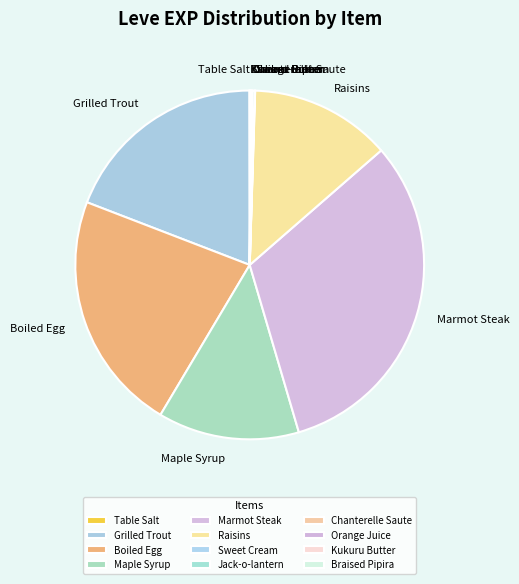

Between Raisins and Boiled Egg, which is larger?

Boiled Egg